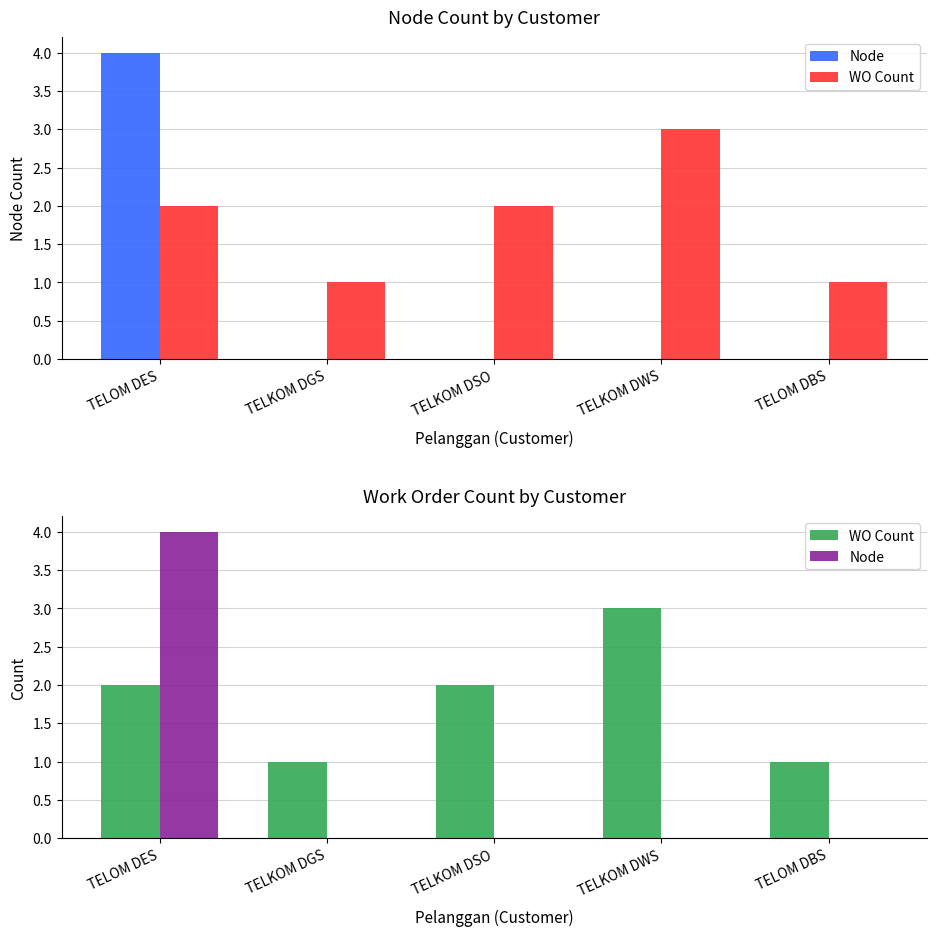

At which category is the sum across all series the highest?

TELOM DES